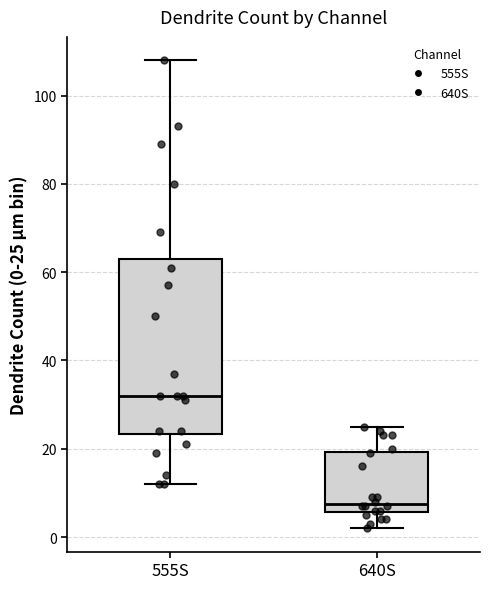

Reading left to right, transcribe this box plot: for each box, give where its median line is, the range the box spans, and where its two whiskers end, as read against the y-axis. The values are not printed on the chart, so give them approximately, as read against the axis.

555S: median 32, box 24 to 64, whiskers 12 to 108
640S: median 8, box 6 to 20, whiskers 2 to 26